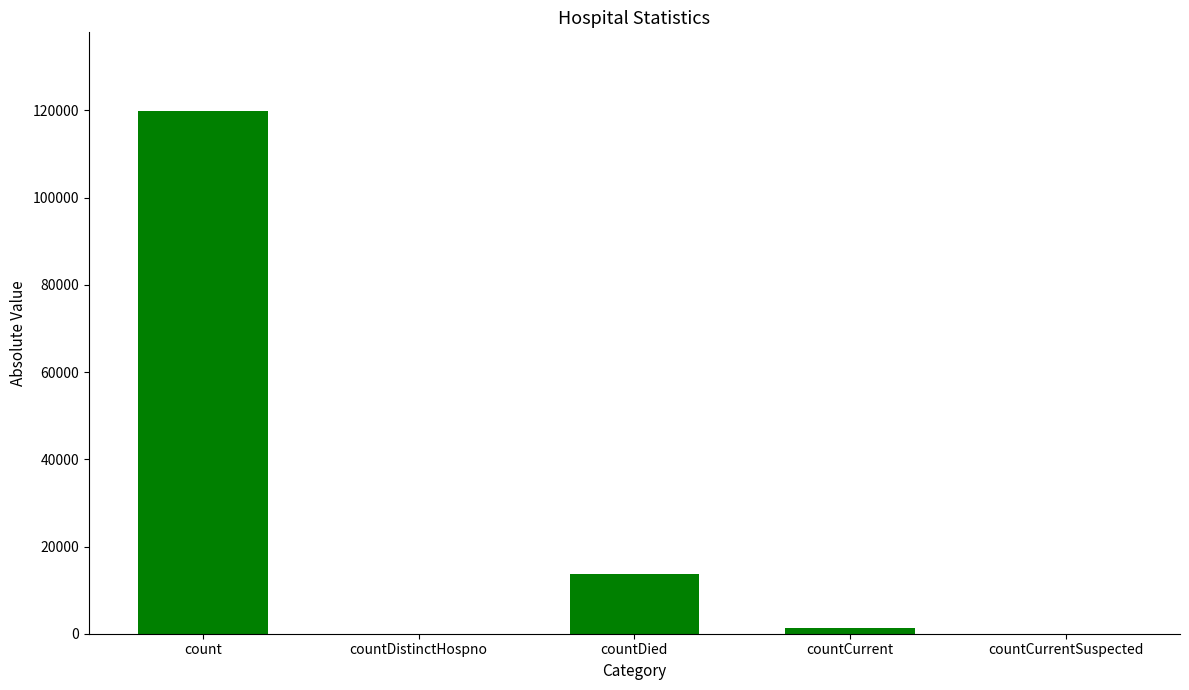

The value at countDistinctHospno is 77679. True or false?

False